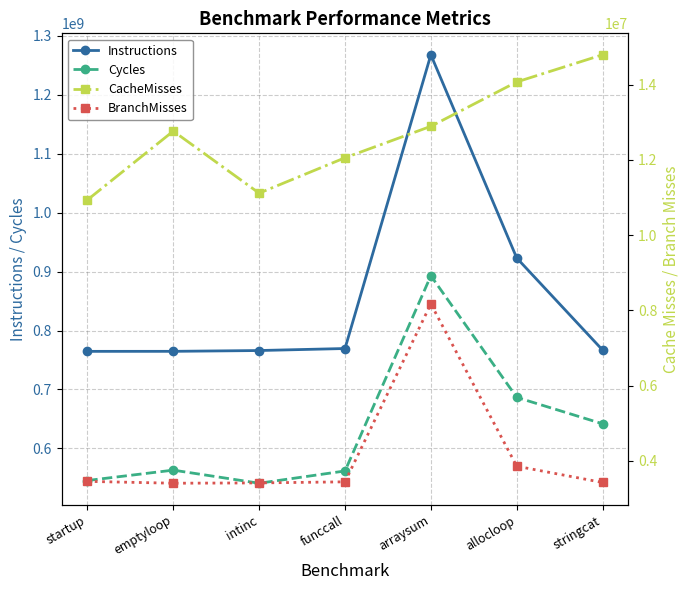

True or false: Cycles and Instructions intersect in this chart.

False